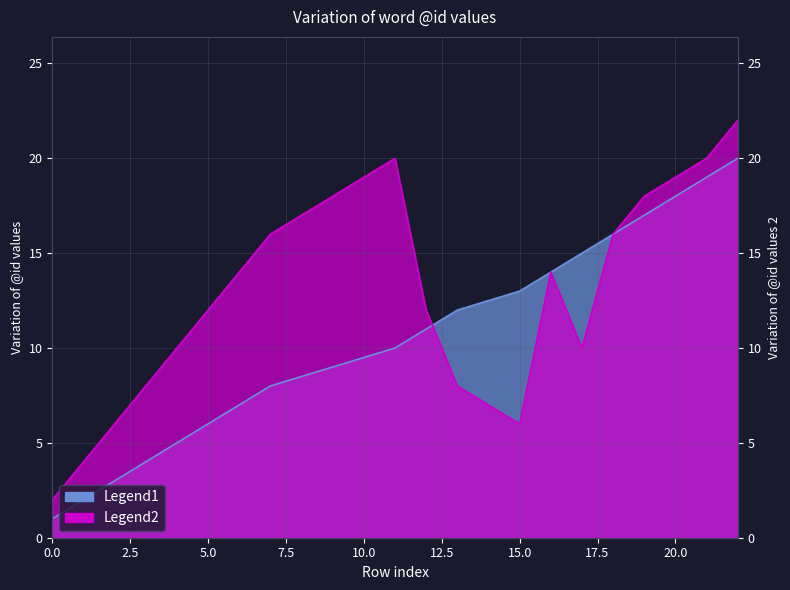

What is the difference between the highest and lowest values at 5?

6